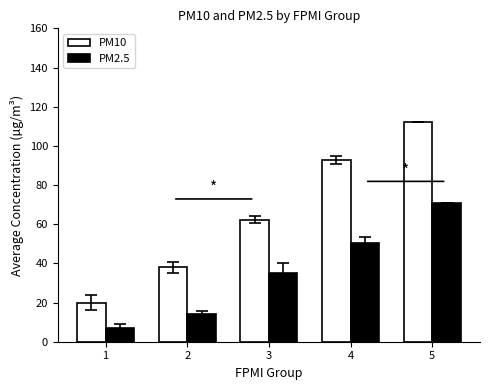

Is the value of PM10 at 1 greater than the value of PM2.5 at 2?

Yes